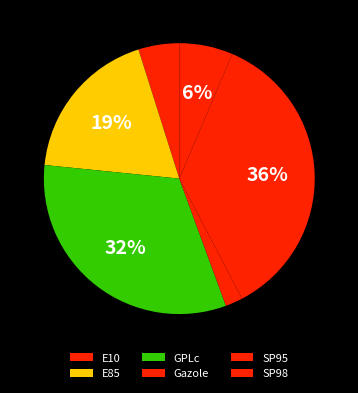

How many slices are in this pie chart?

6